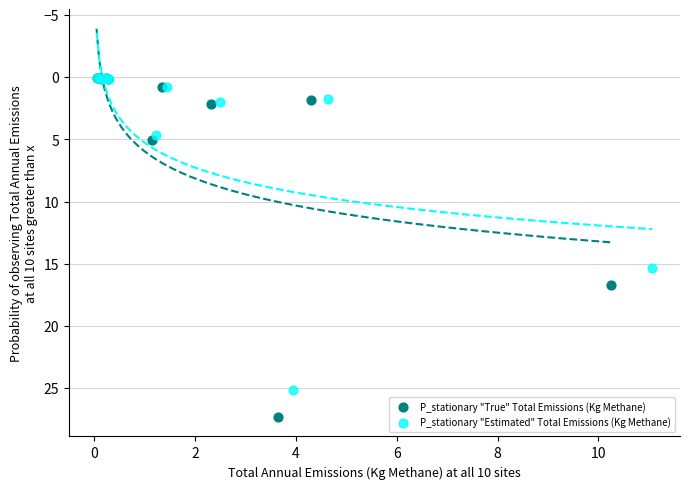

Which series contains the highest Y value?

P_stationary "True" Total Emissions (Kg Methane)